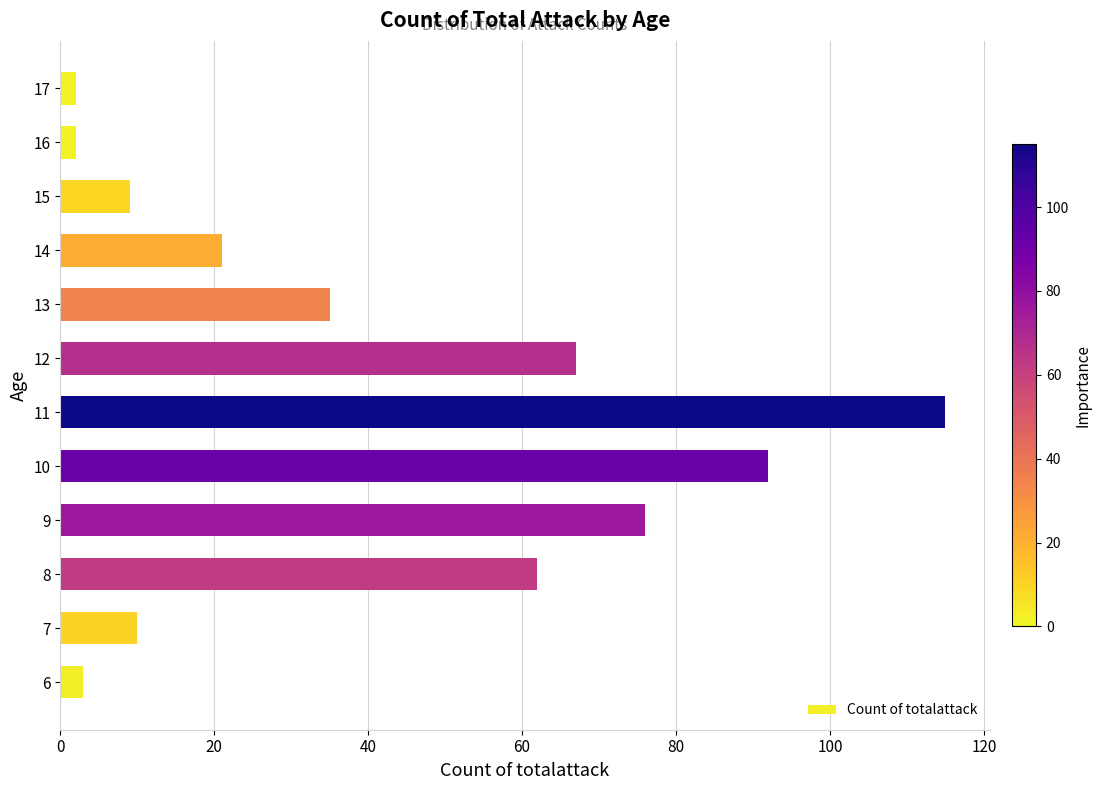

The chart shows a value of 50 at 9. True or false?

False